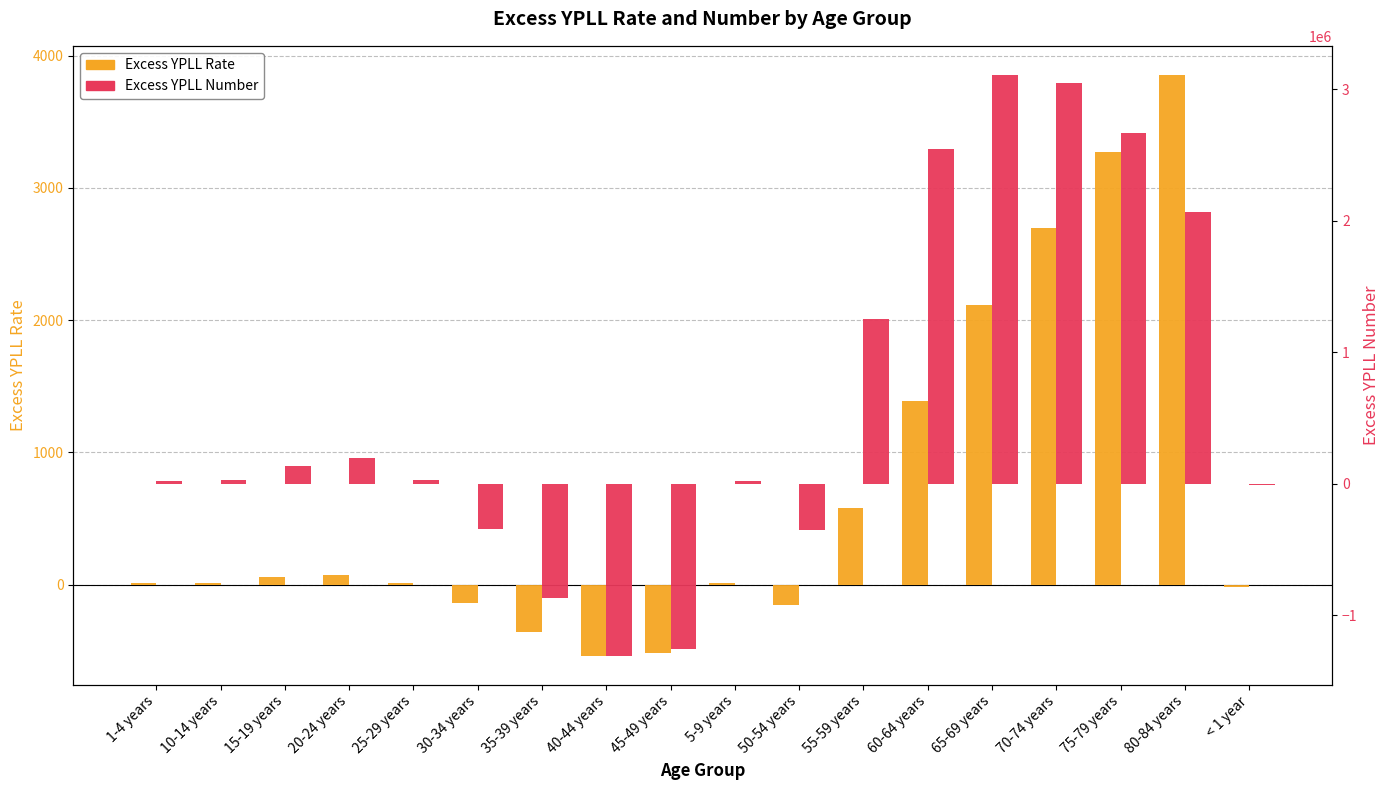

Are the bars grouped side by side (vs. stacked)?

Yes